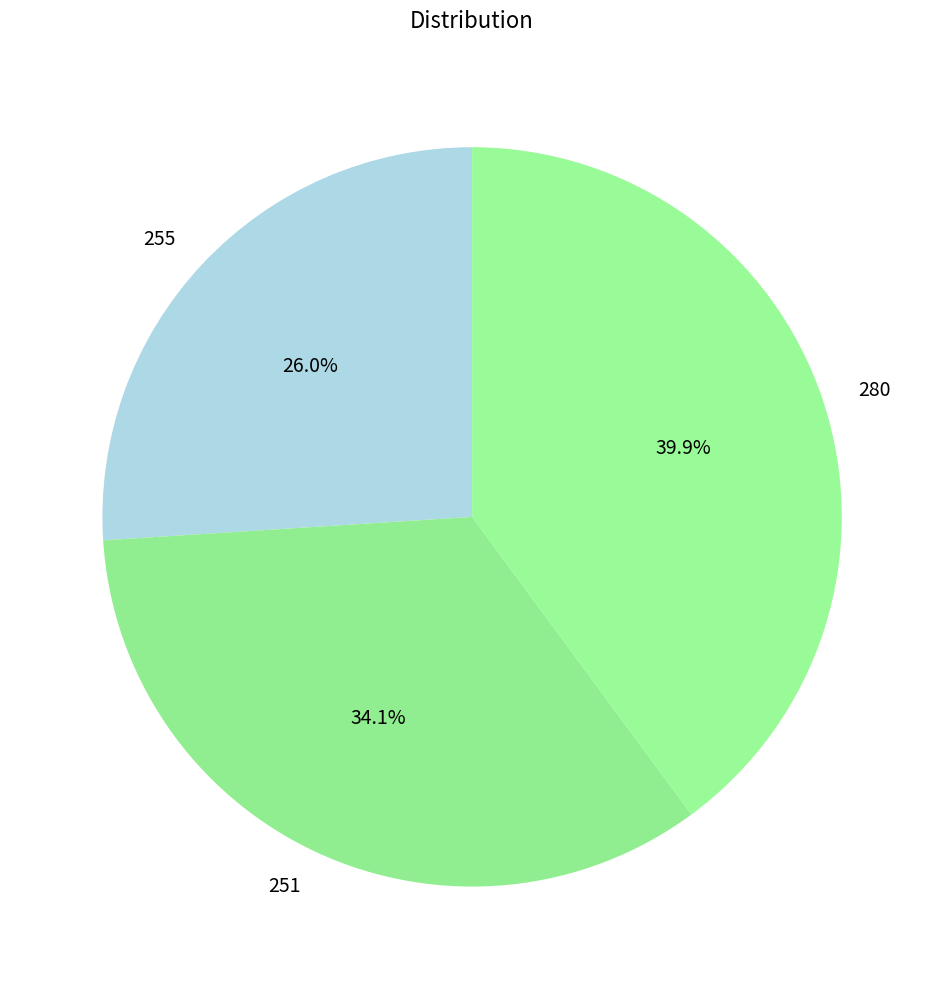

Which has a higher value, 280 or 251?

280